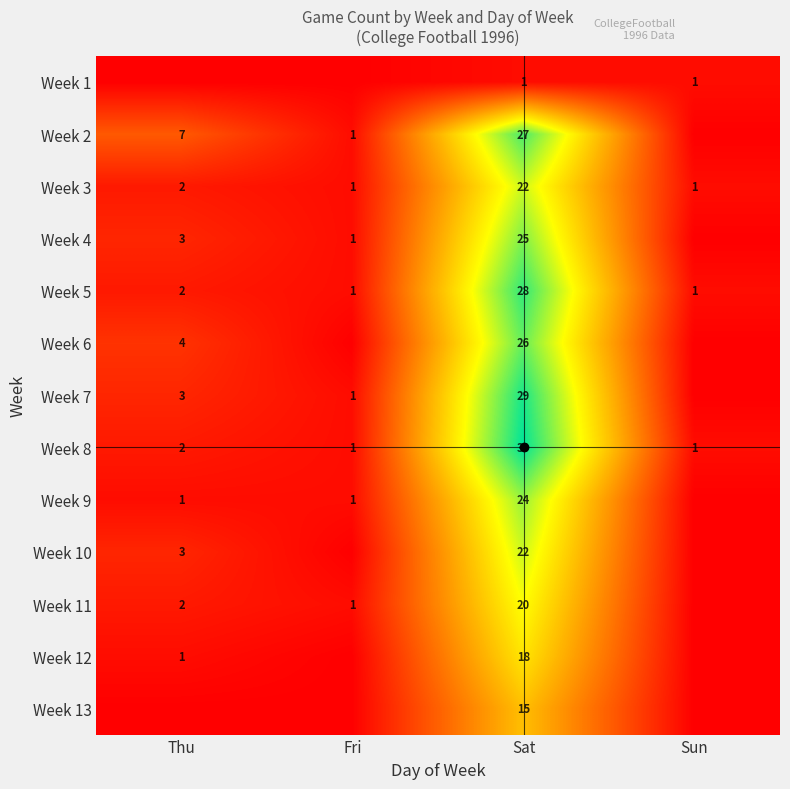

How many series are shown in this chart?

13